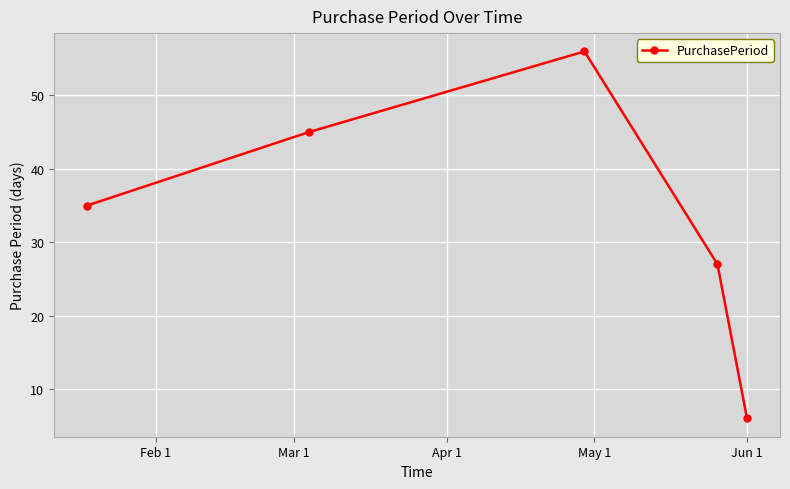

What is the average value?

34